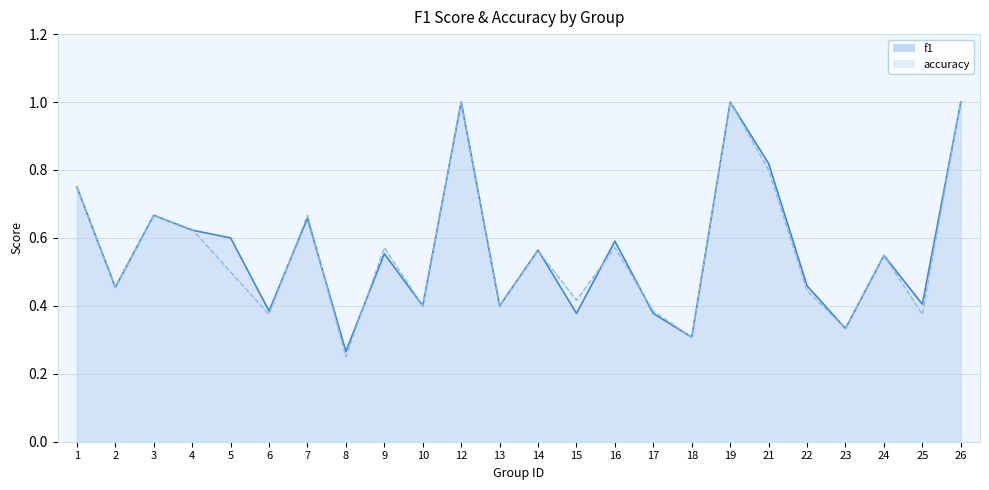

Rank the series by their average value, from lowest to highest.

accuracy, f1